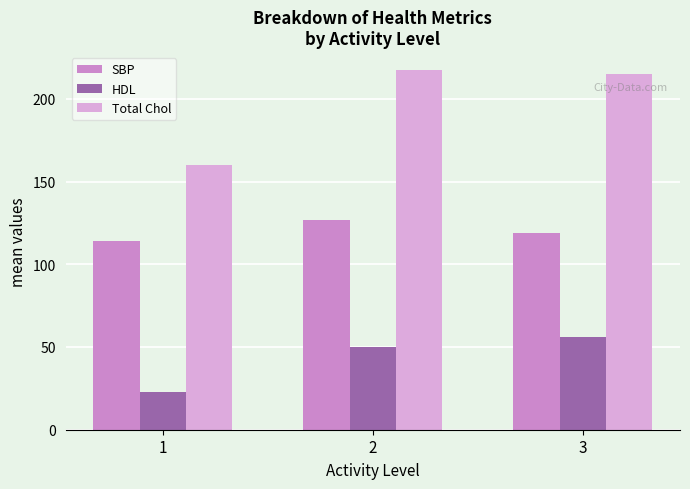

How many values in the HDL series are below 49?

1